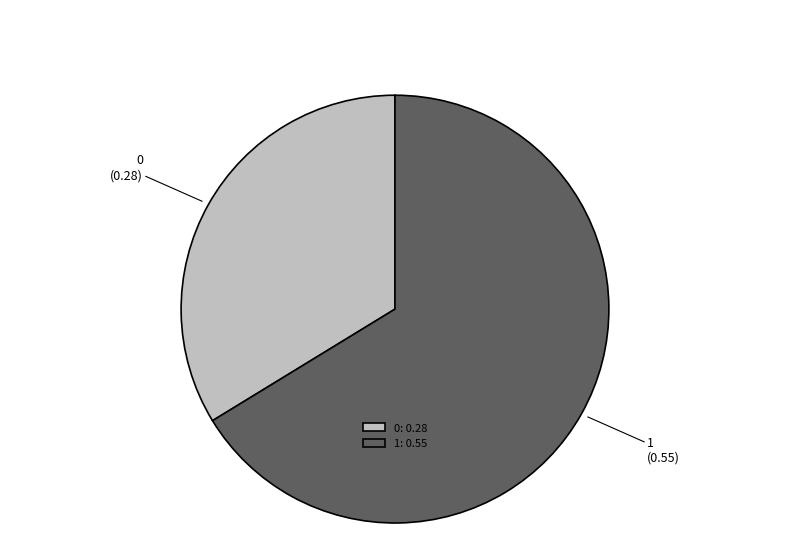

To the nearest percent, what is the average slice percentage?

50%